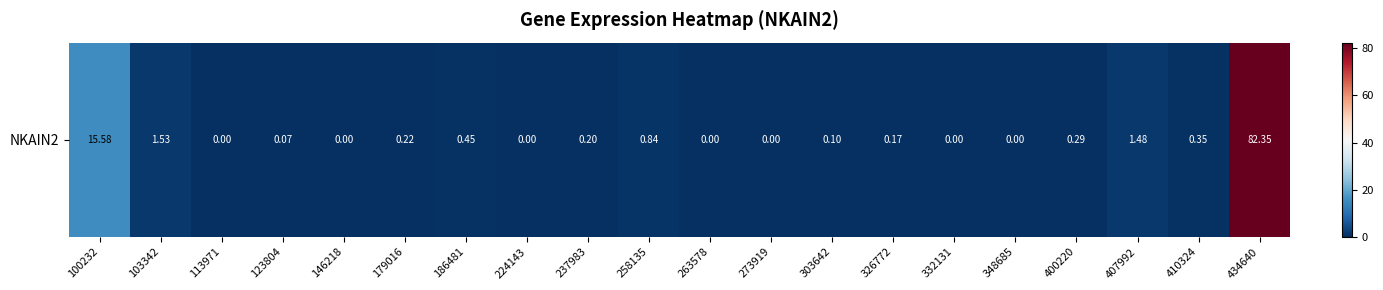

Reading right to left, what are all the values shown in this chart?

434640=82.3	410324=0.3	407992=1.5	400220=0.3	348685=0.0	332131=0.0	326772=0.2	303642=0.1	273919=0.0	263578=0.0	258135=0.8	237983=0.2	224143=0.0	186481=0.5	179016=0.2	146218=0.0	123804=0.1	113971=0.0	103342=1.5	100232=15.6